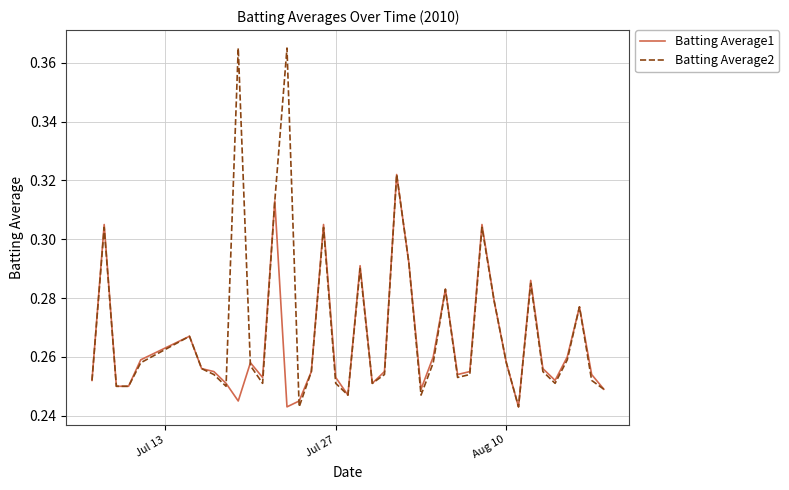

True or false: Batting Average1 has more than 1 interior local peaks.

True